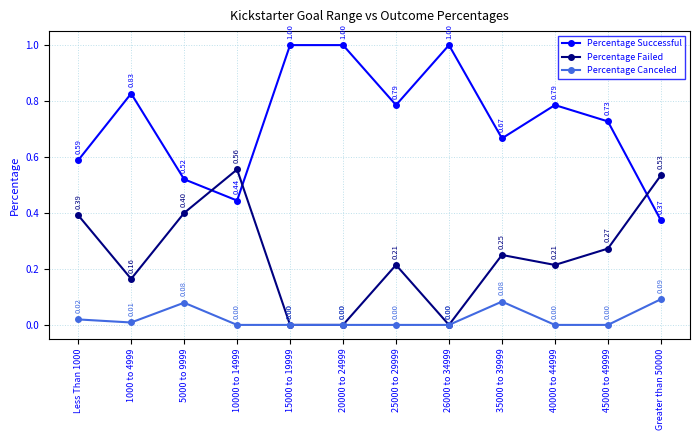

Which series has the widest spread of values?

Percentage Successful